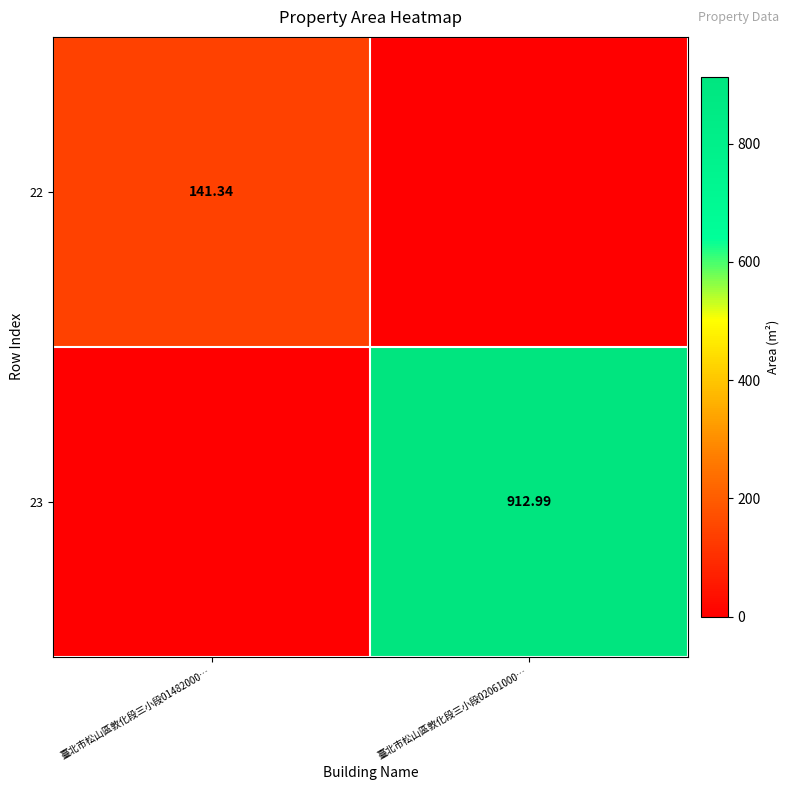

At which label does 23 reach its minimum?

臺北市松山區敦化段三小段01482000…